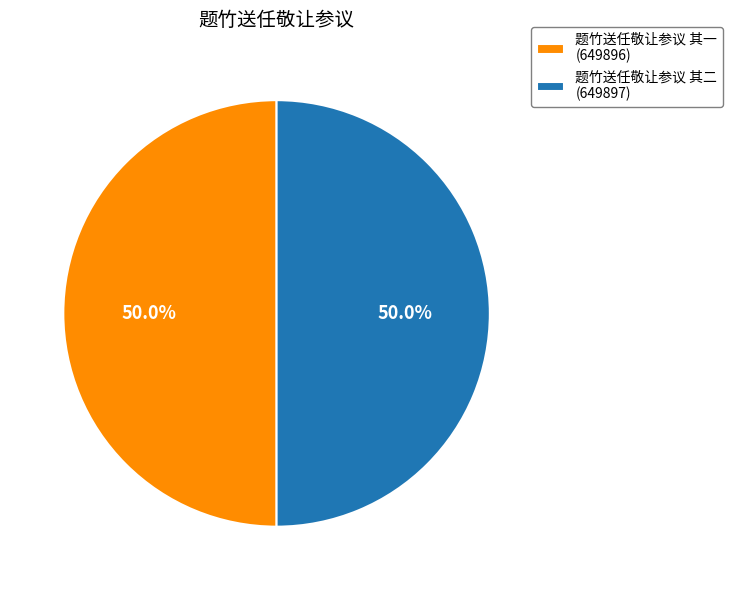

Approximately how many times larger is the value at 题竹送任敬让参议 其一 (649896) compared to 题竹送任敬让参议 其二 (649897)?

1.0